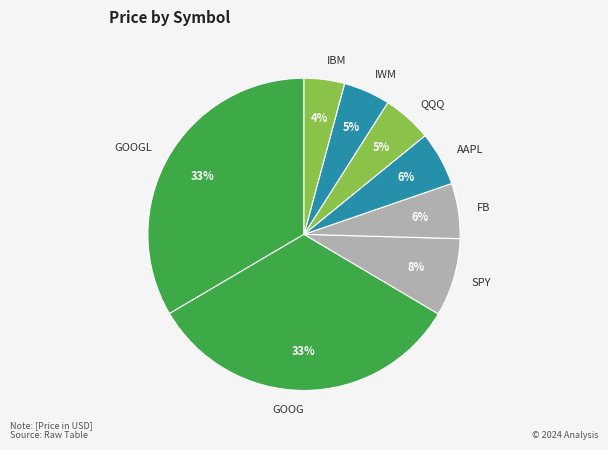

Is it true that FB is 6% of the pie?

True